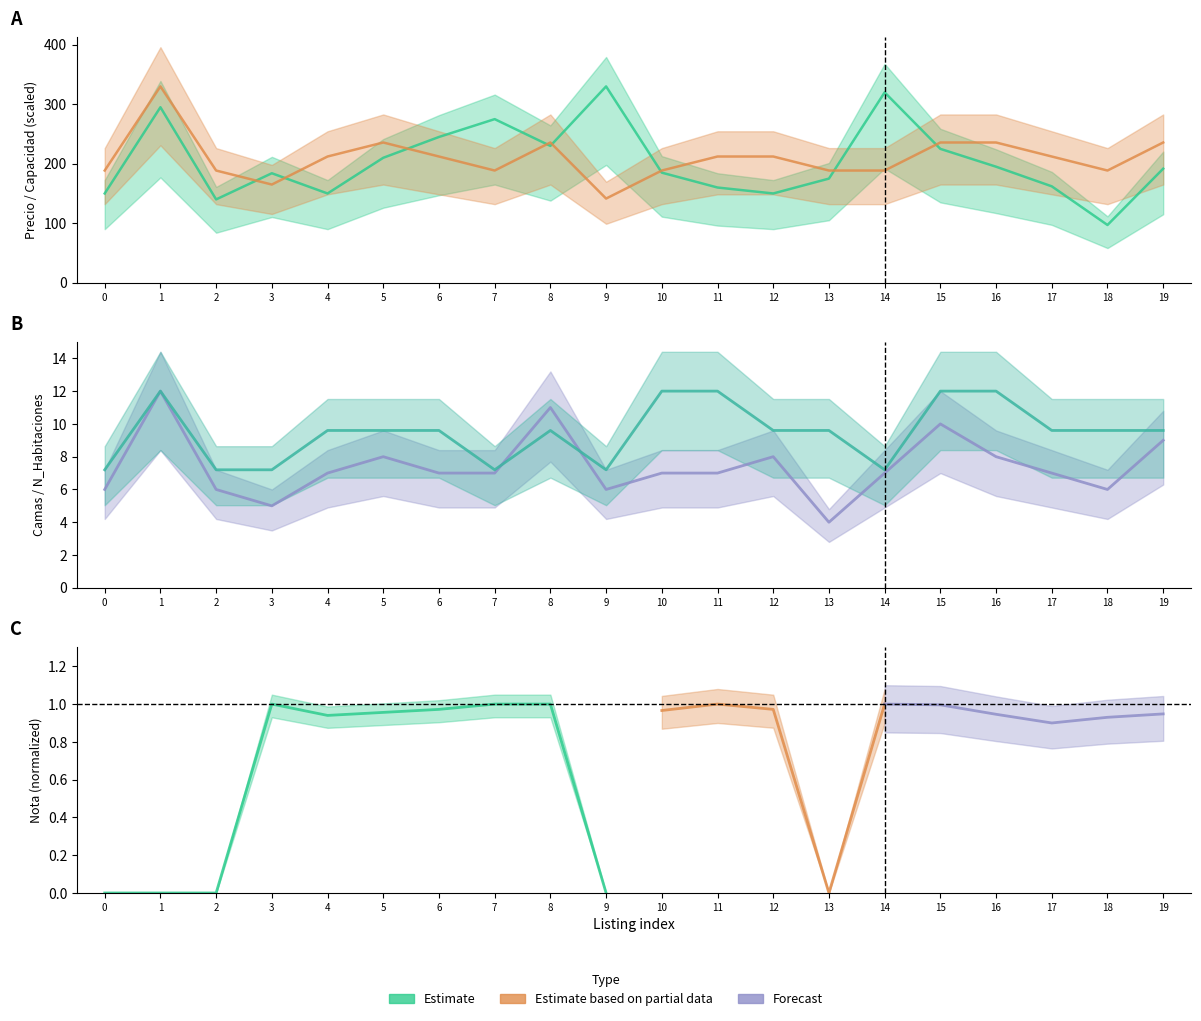

Between which two adjacent categories do N_Habitaciones and Camas first intersect?

7 and 8